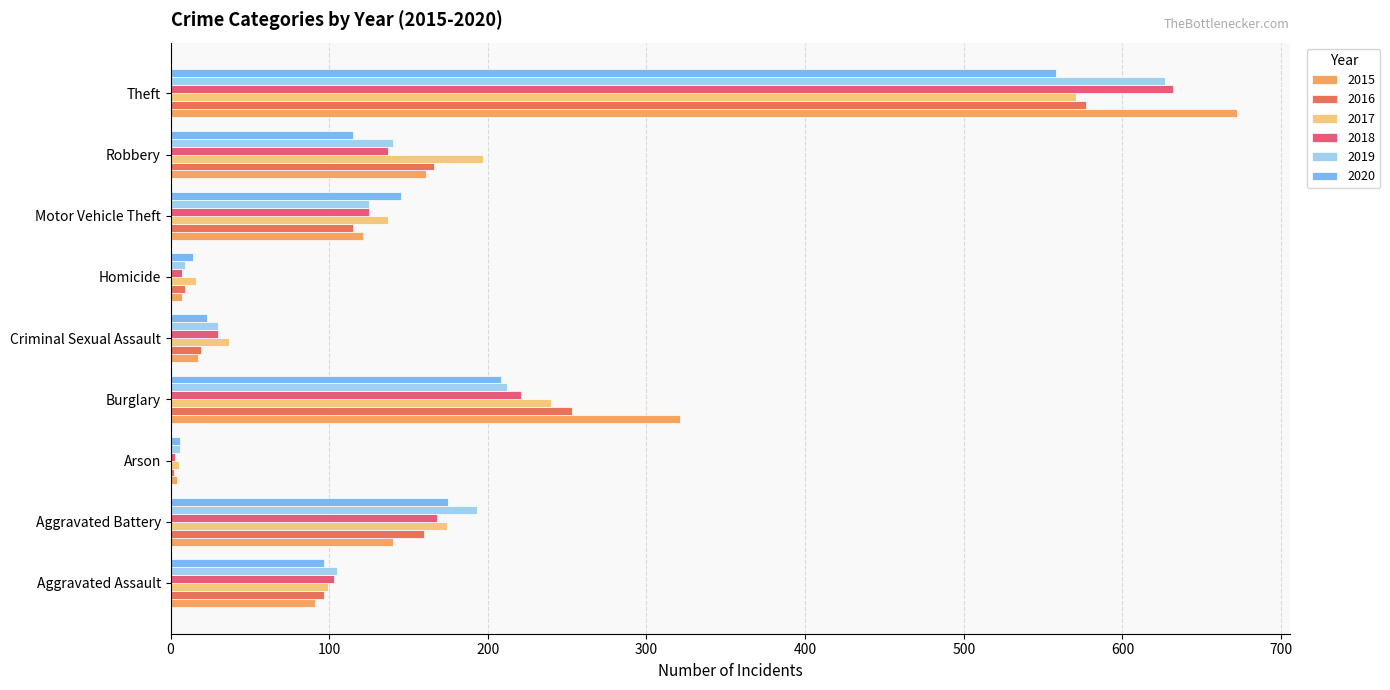

True or false: 2017 has a value of 59 at Burglary.

False